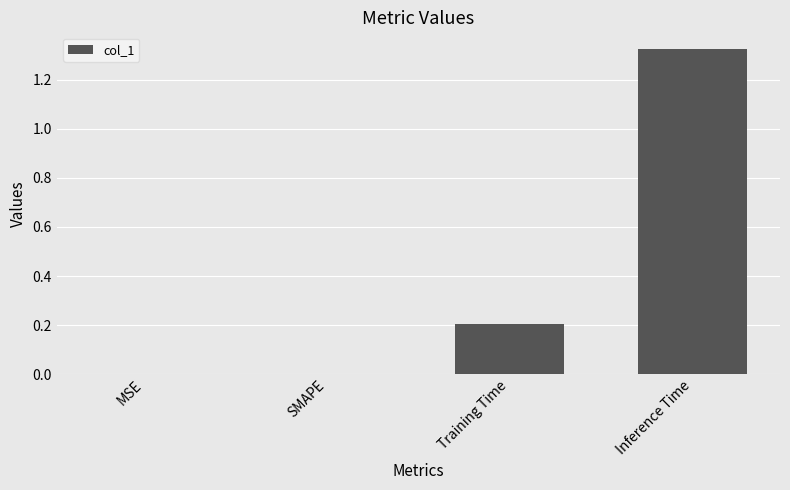

Which has a higher value, Training Time or SMAPE?

Training Time